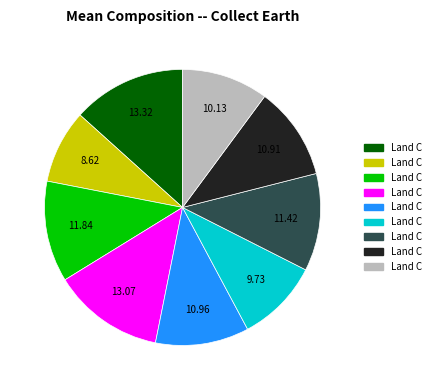

Is there a majority slice in this chart?

No